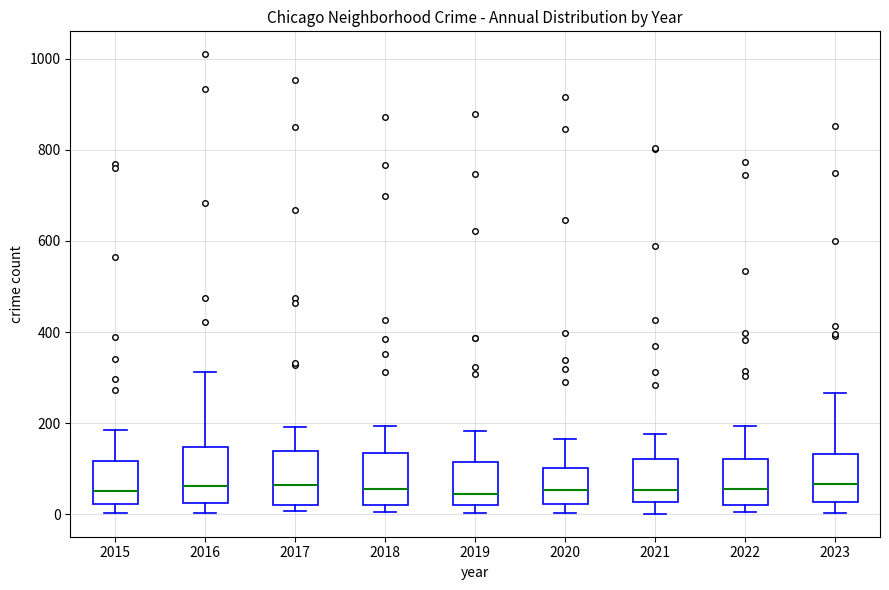

Where does the lower whisker of the box at x = 2020 end on the y-axis? The values are not printed on the chart, so give them approximately, as read against the axis.

0